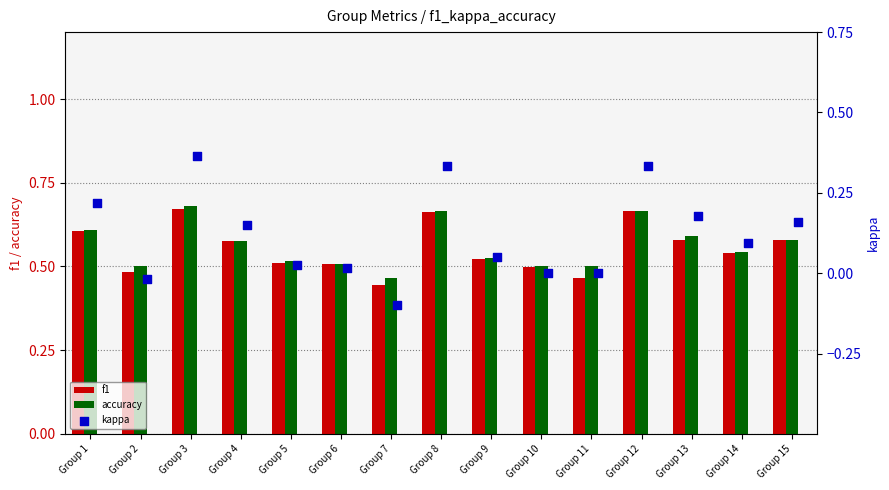

Which series contains the lowest Y value?

kappa